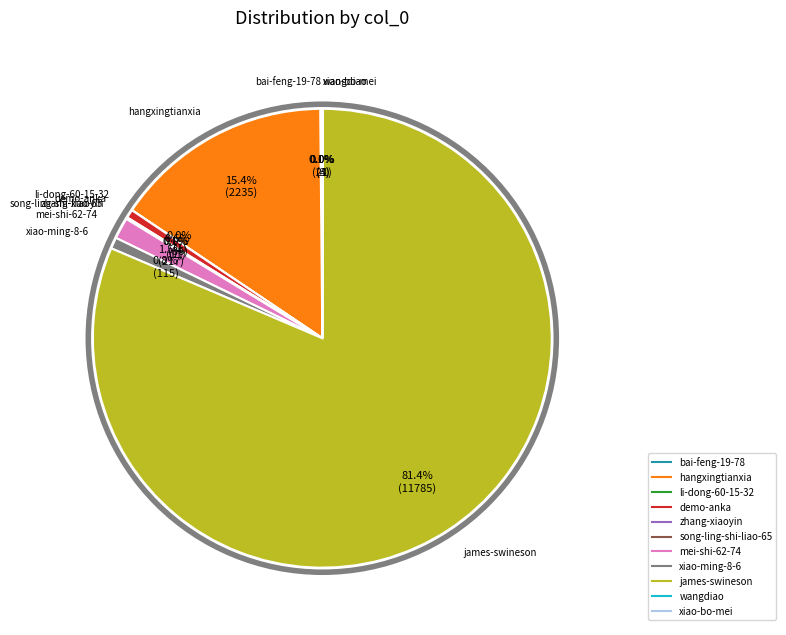

How much of the chart is everything except hangxingtianxia?

84.6%